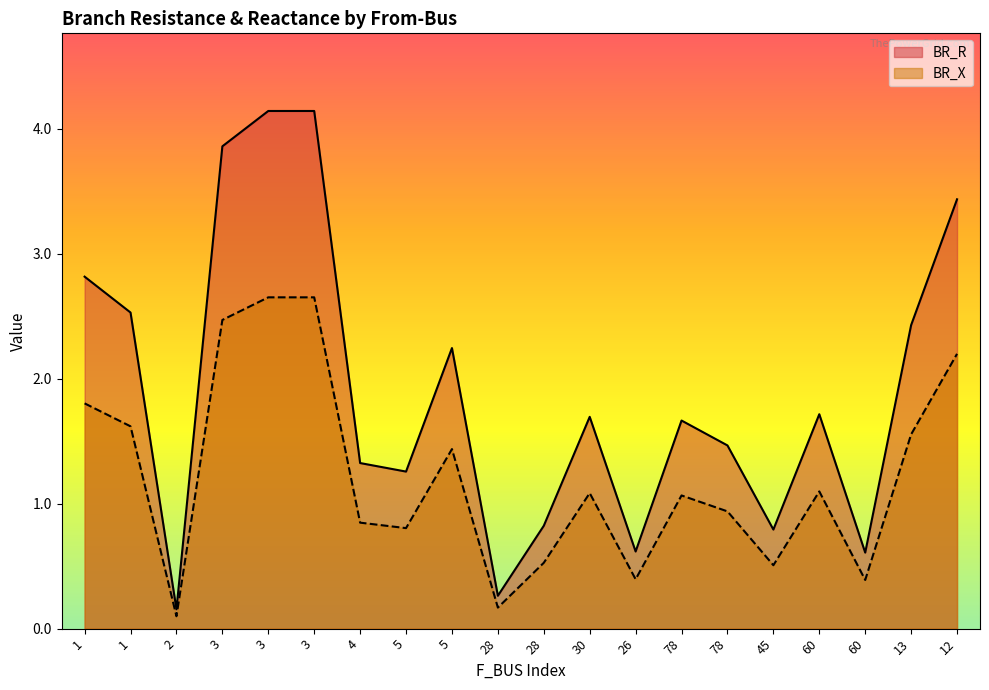

True or false: BR_R has a value of 0.4 at 26.

False